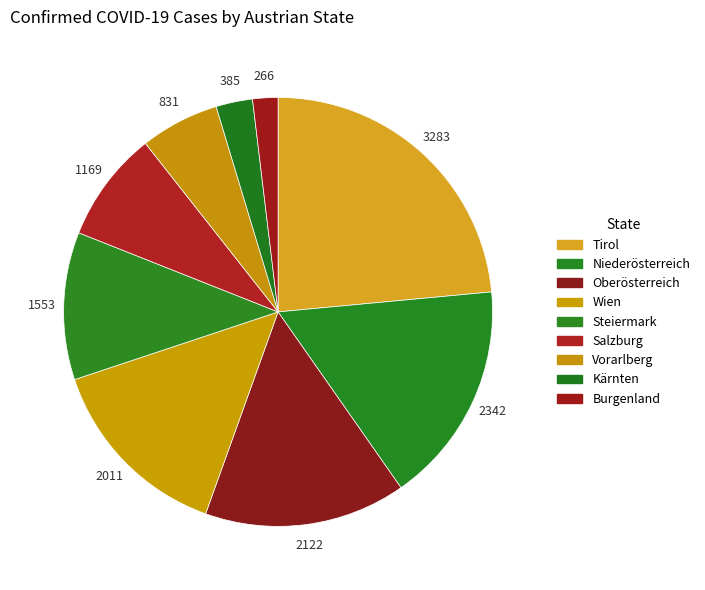

Which category has the smallest portion of the pie?

Burgenland